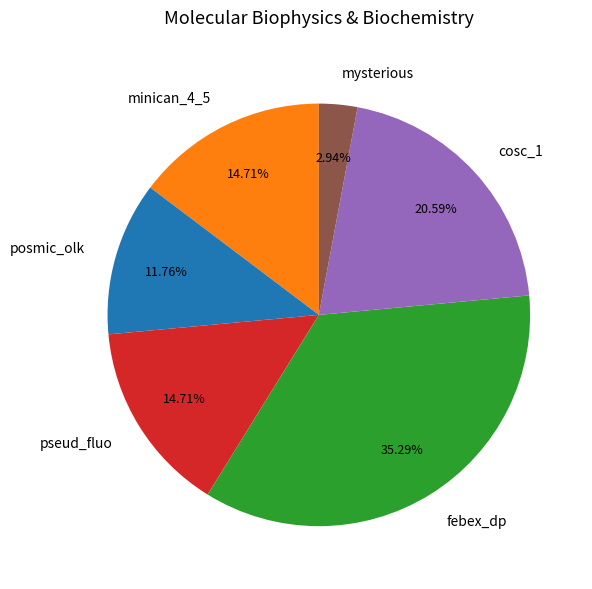

What is the ratio of the value at febex_dp to the value at pseud_fluo?

2.4